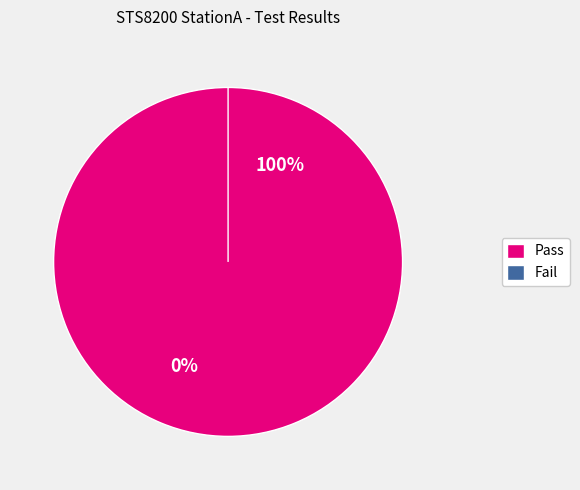

Combined, do Fail and Pass account for over 50%?

Yes